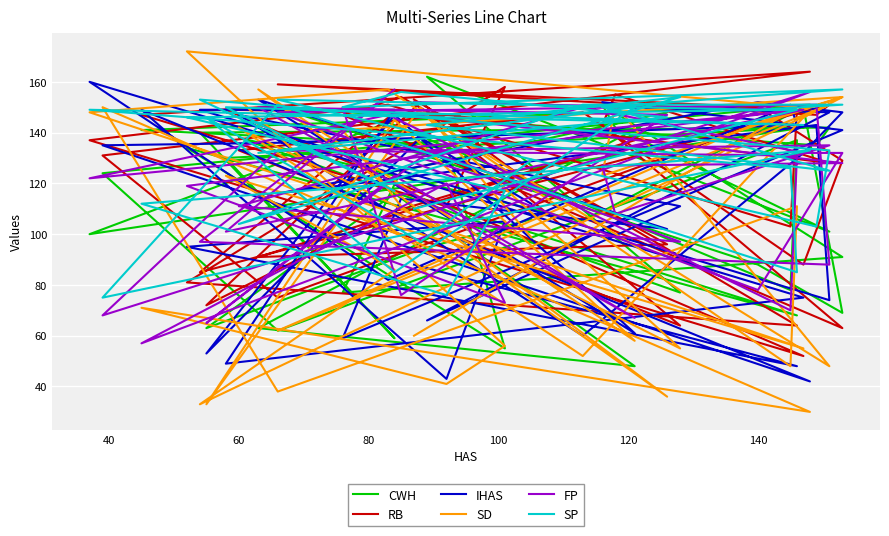

Which series ends up on top after the final intersection of SD and FP?

FP